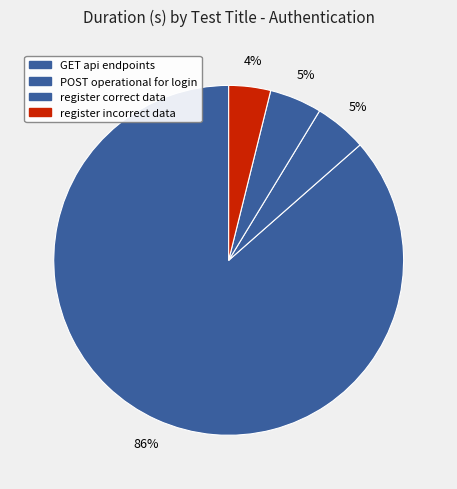

Which slice is the largest?

GET api endpoints for autentication